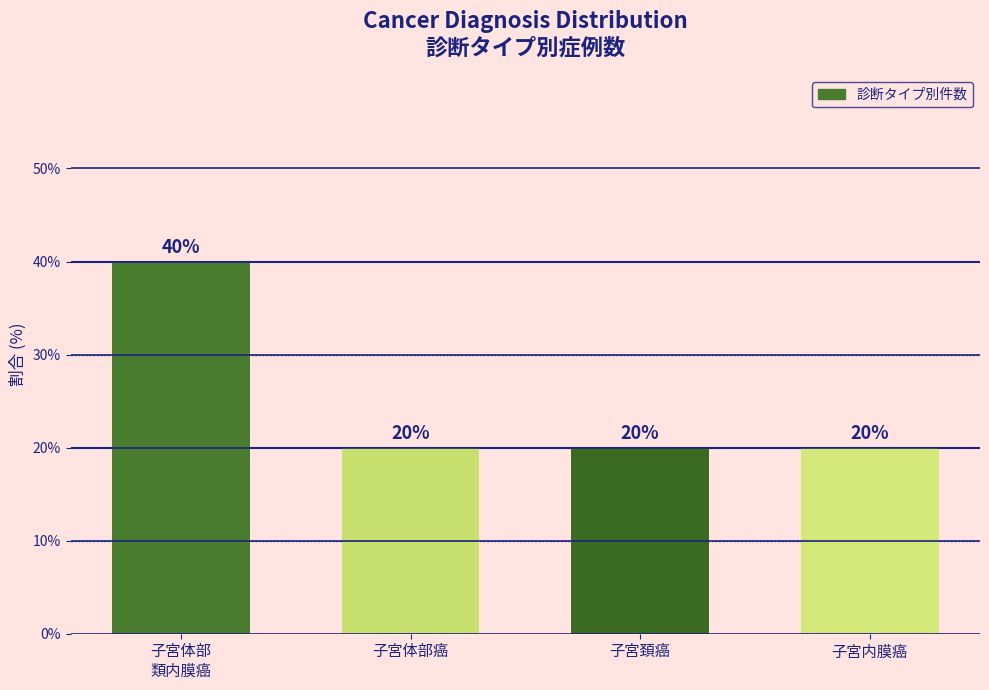

What is the minimum value shown in the chart?

20